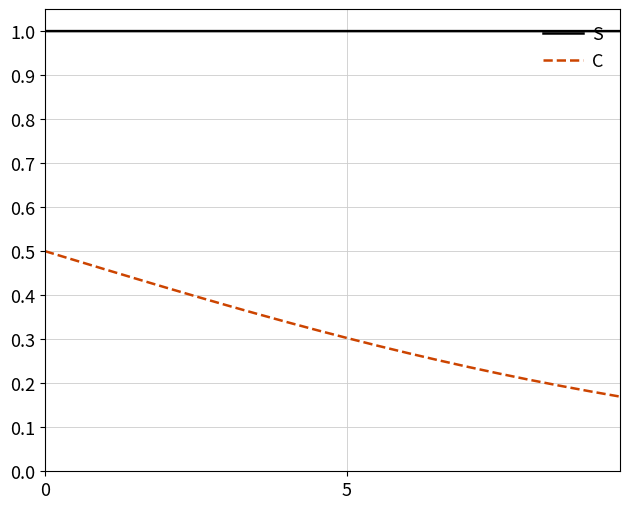

Which series has the widest spread of values?

C